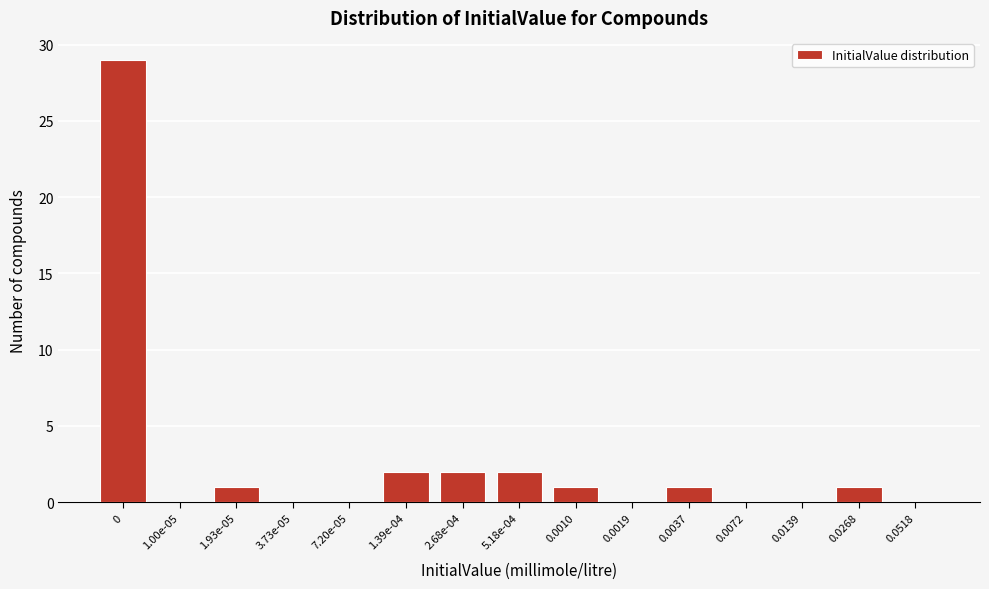

Reading left to right, transcribe all the data shown in this chart.

0=29	1.00e-05=0	1.93e-05=1	3.73e-05=0	7.20e-05=0	1.39e-04=2	2.68e-04=2	5.18e-04=2	0.0010=1	0.0019=0	0.0037=1	0.0072=0	0.0139=0	0.0268=1	0.0518=0